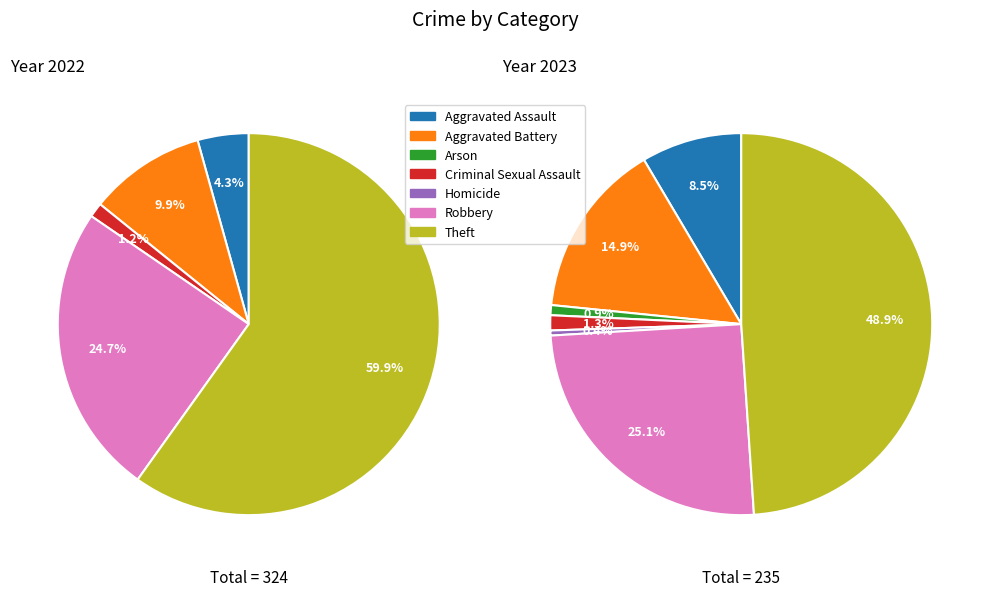

What is the spread (max minus min) of values at 2?

2